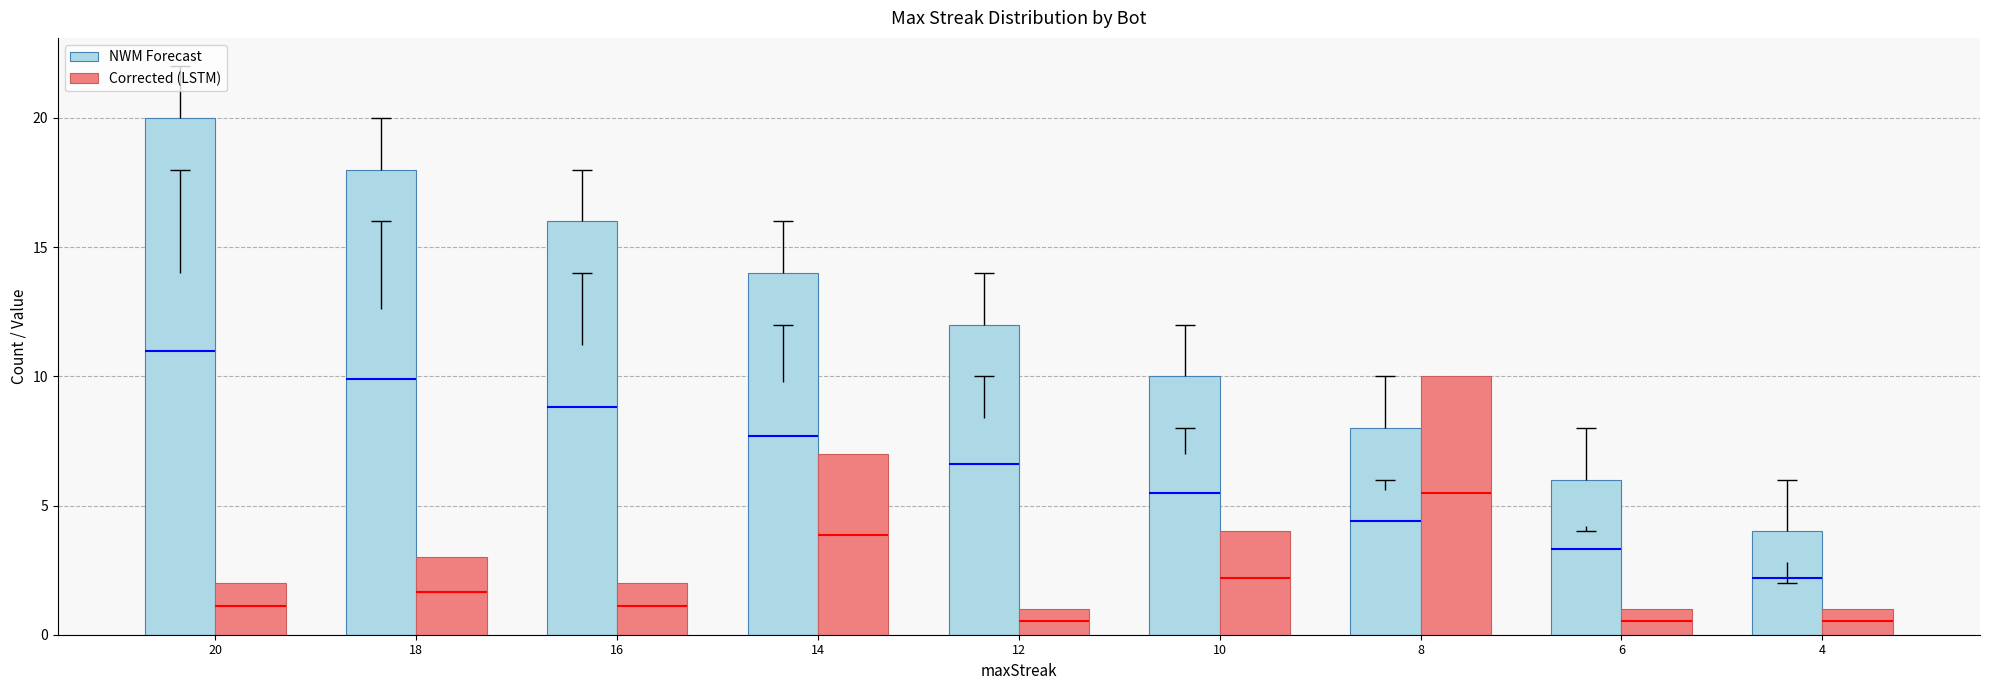

Reading right to left, what are all the values shown in this chart?

NWM Forecast: 4	6	8	10	12	14	16	18	20
Corrected (LSTM): 1	1	10	4	1	7	2	3	2